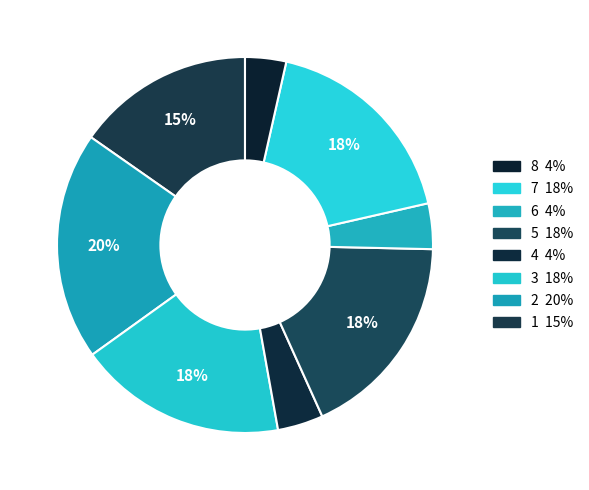

Count the number of slices in the pie.

8